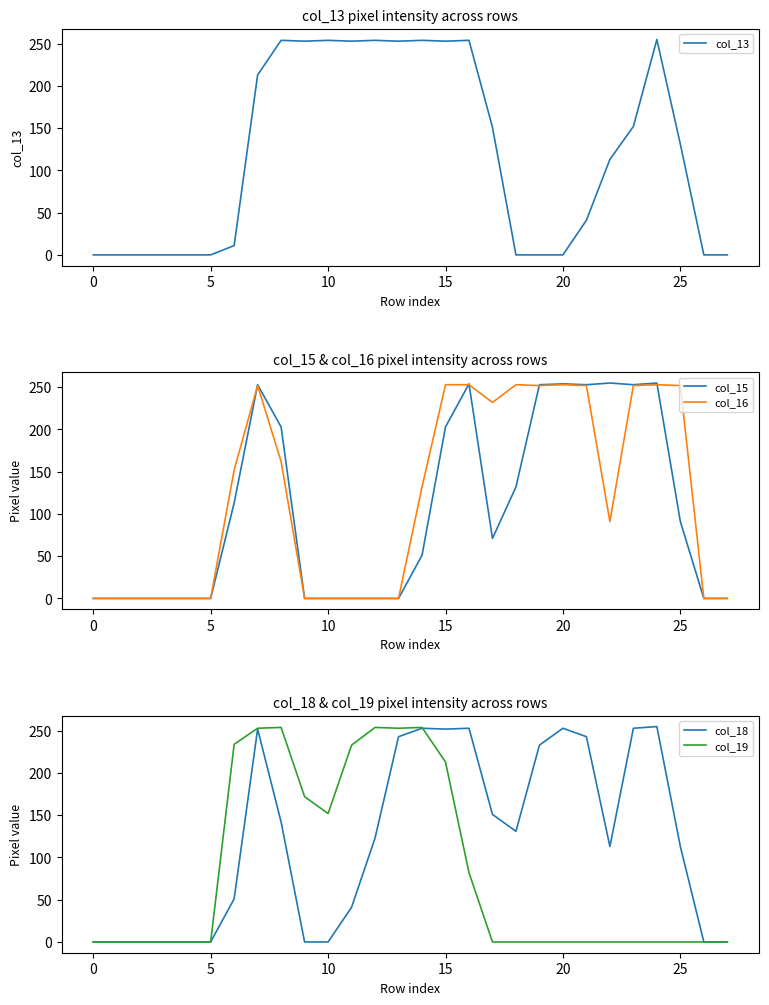

What is the label of the 18th point from the left?

17